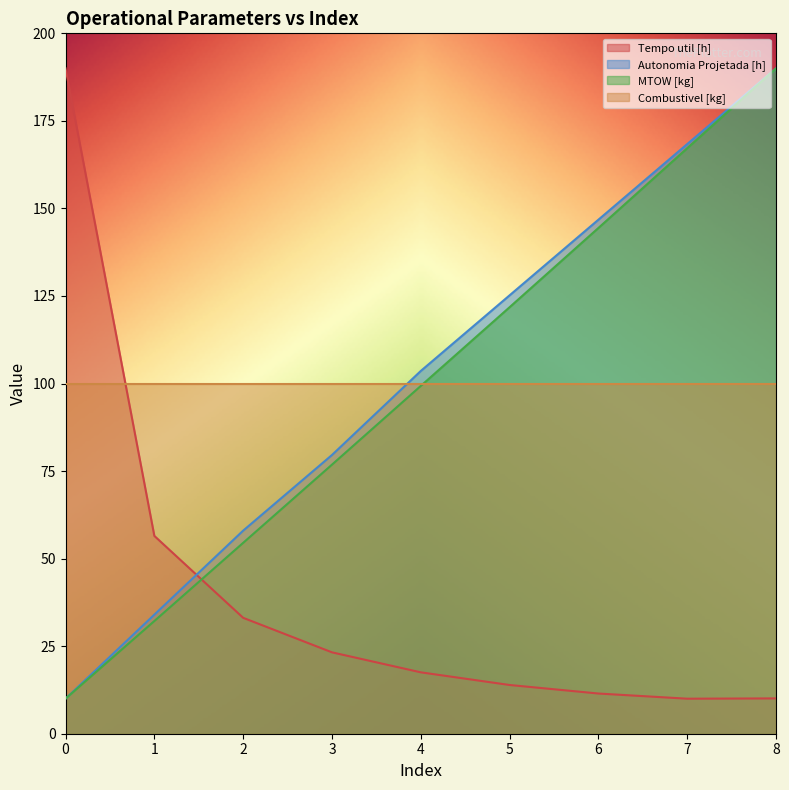

What is the difference between the second highest and second lowest values in the Autonomia Projetada [h] series?

134.4